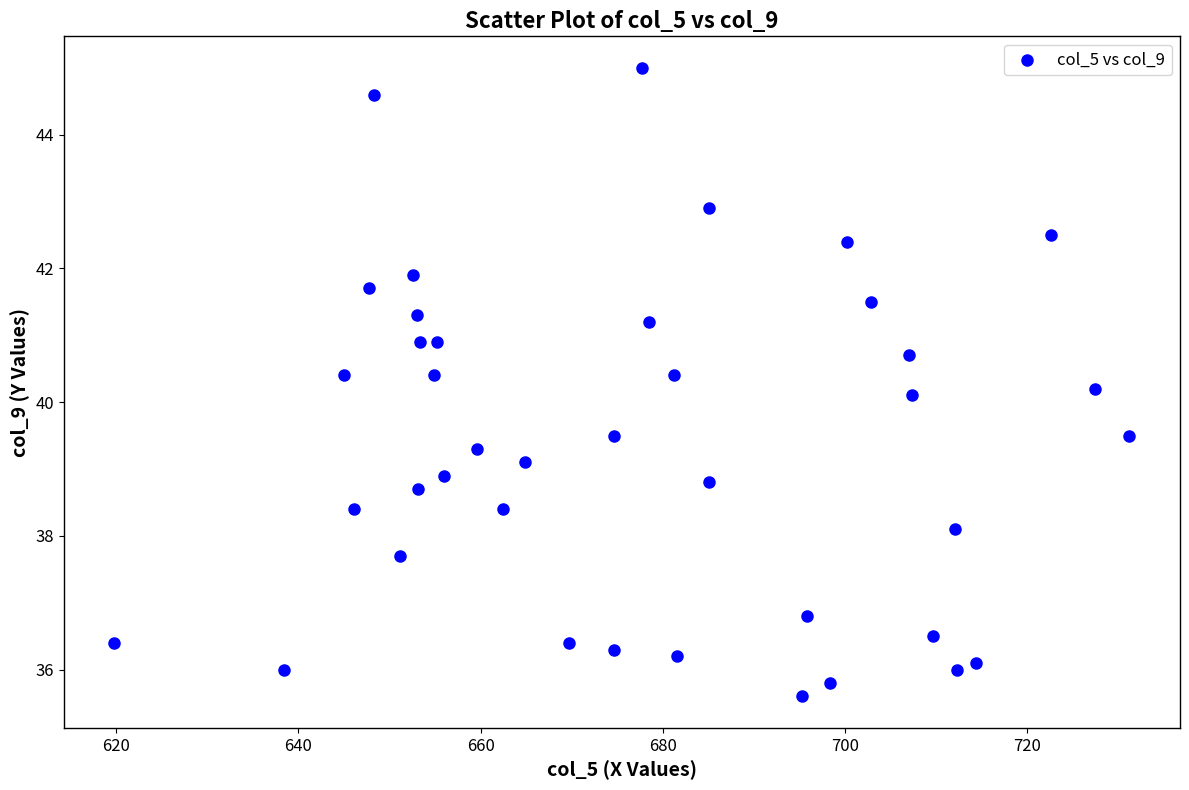

What is the range of Y values (max minus min)?

9.4